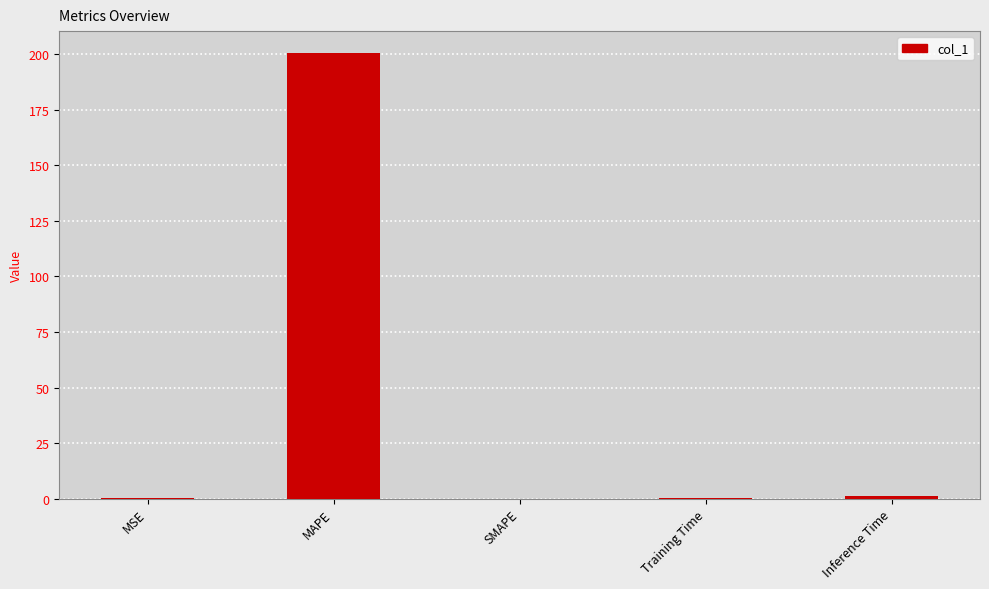

The value at MAPE is 331.7. True or false?

False